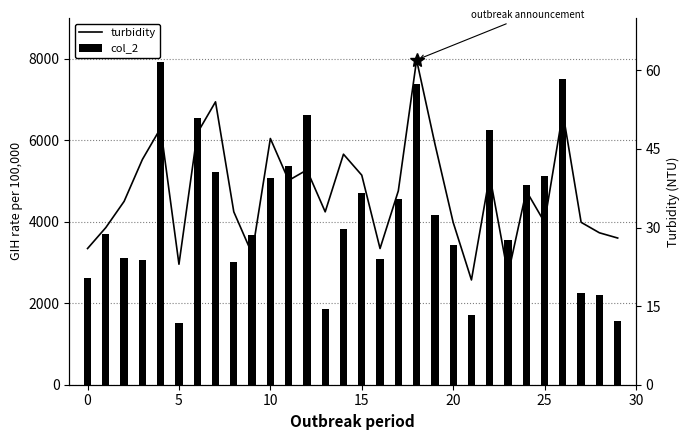

What is the maximum value for turbidity?

62